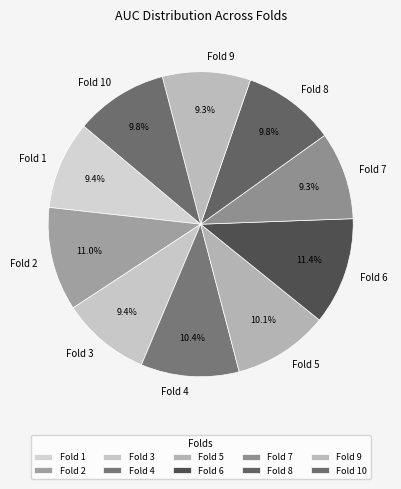

Is it true that Fold 1 is 9% of the pie?

True